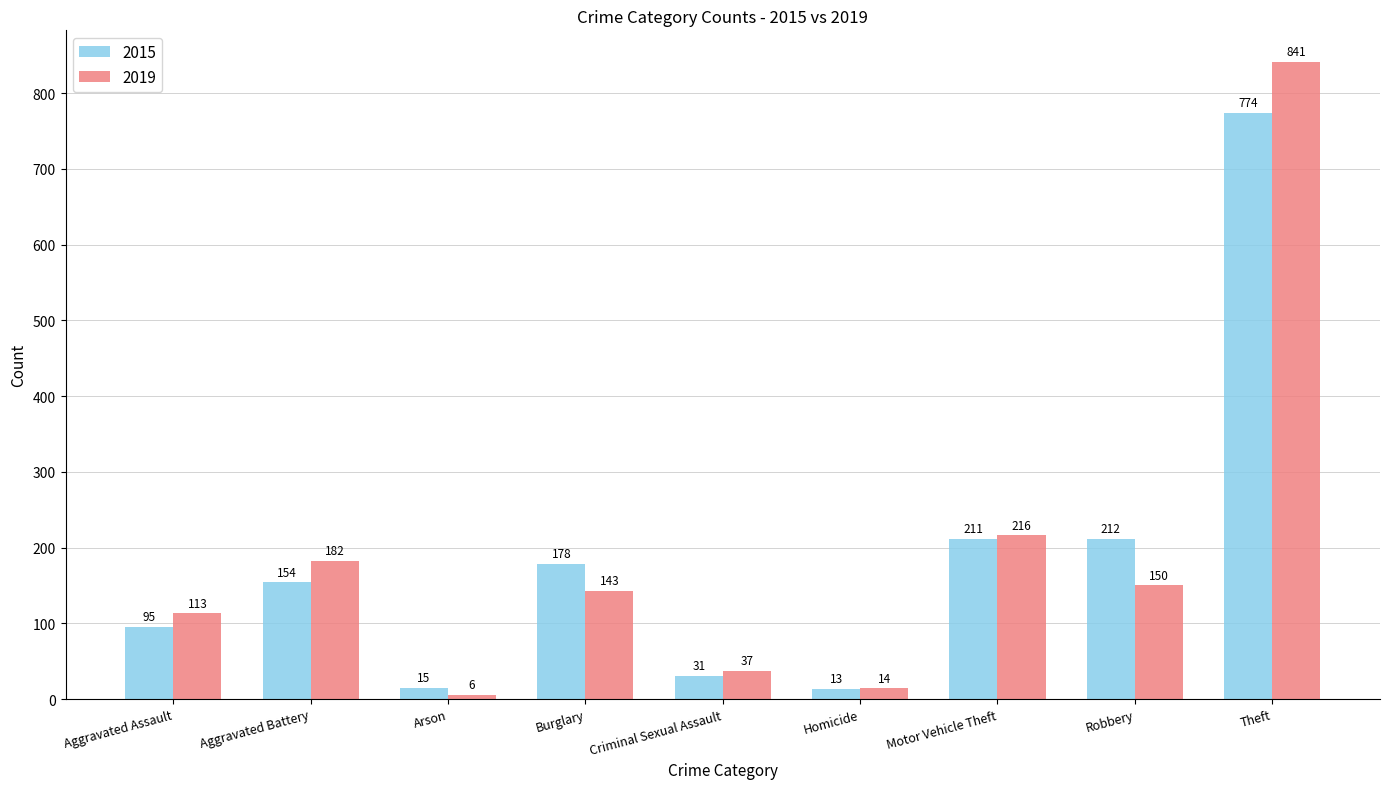

How many groups of bars are there?

9